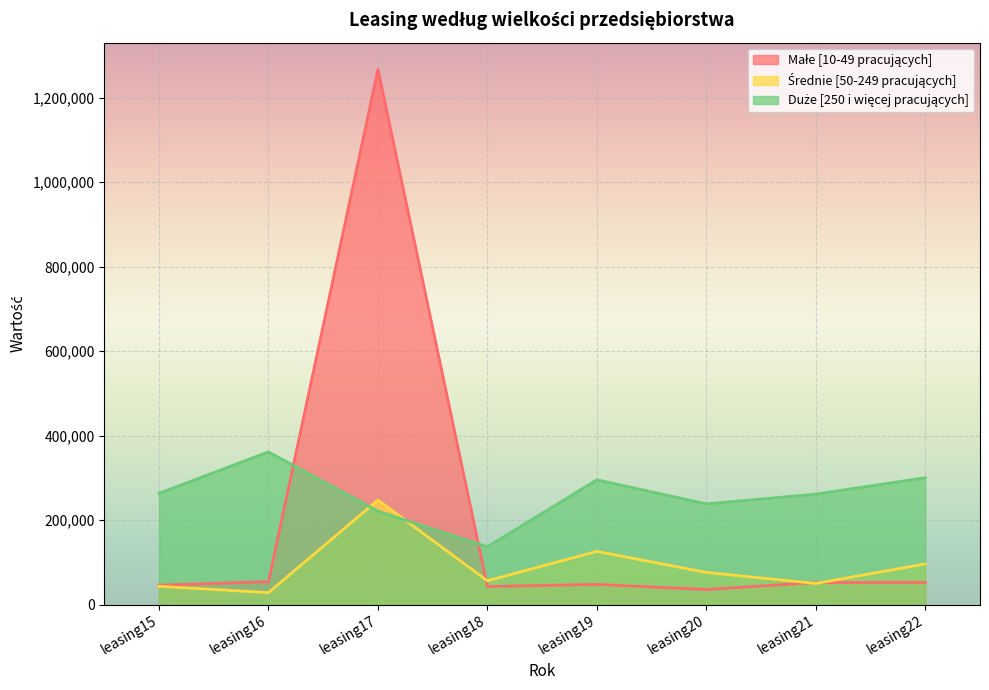

List the series in order of their overall mean, highest first.

Duże [250 i więcej pracujących], Małe [10-49 pracujących], Średnie [50-249 pracujących]